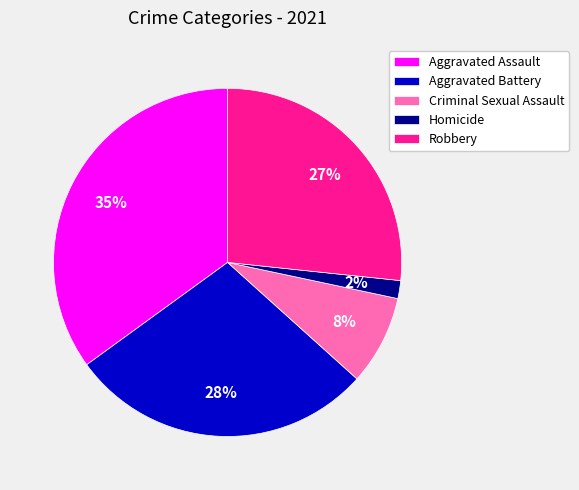

Combined, do Robbery and Aggravated Battery account for over 50%?

Yes